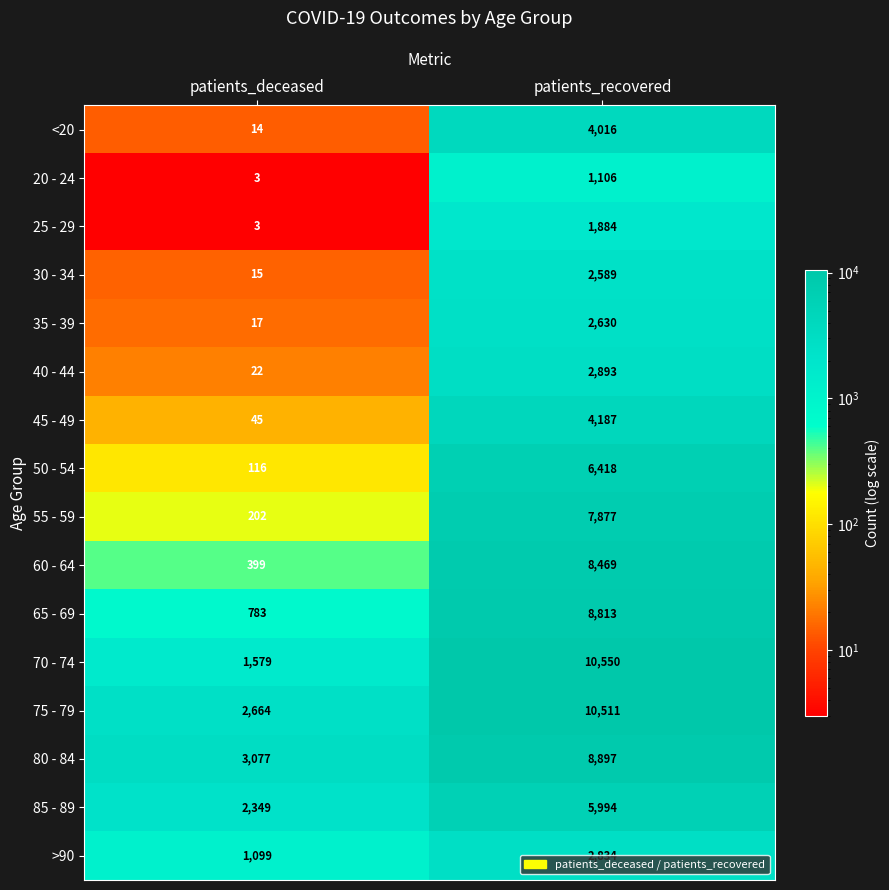

What is the difference between the maximum and minimum values in the 25 - 29 series?

1881